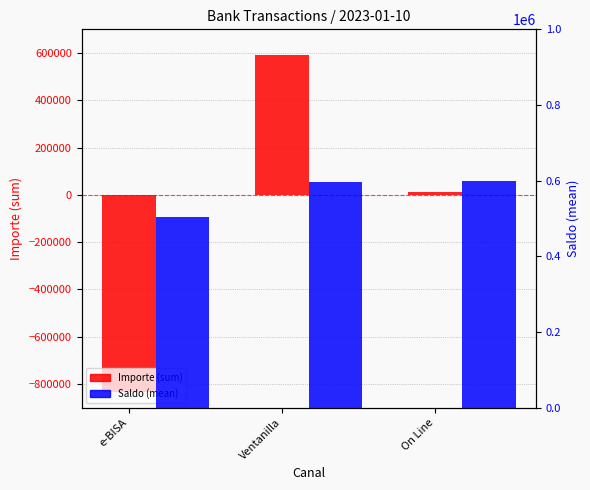

Which category has the lowest value in the Importe (sum) series?

e-BISA